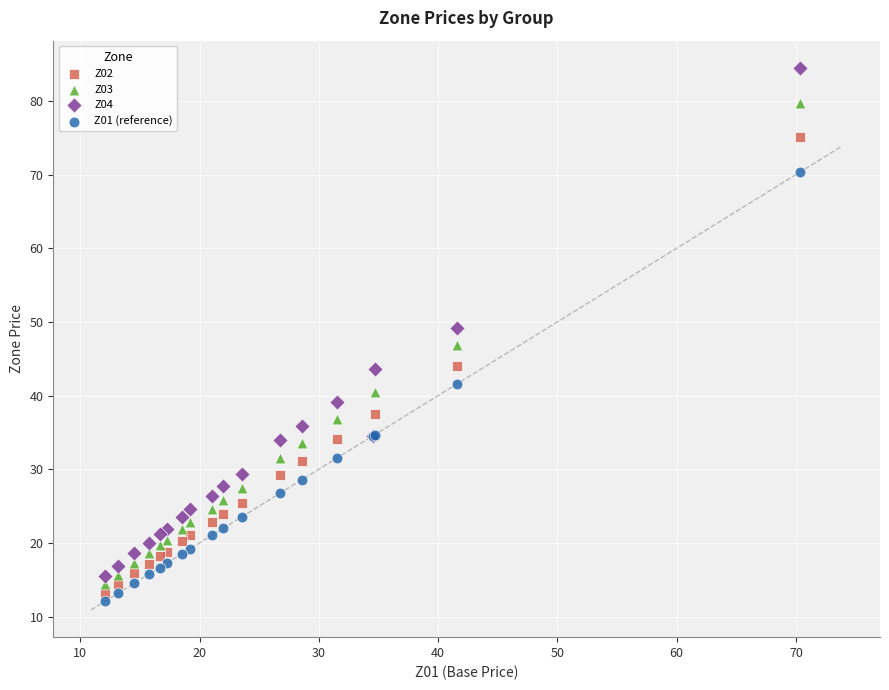

Which series reaches the maximum Y coordinate?

Z04